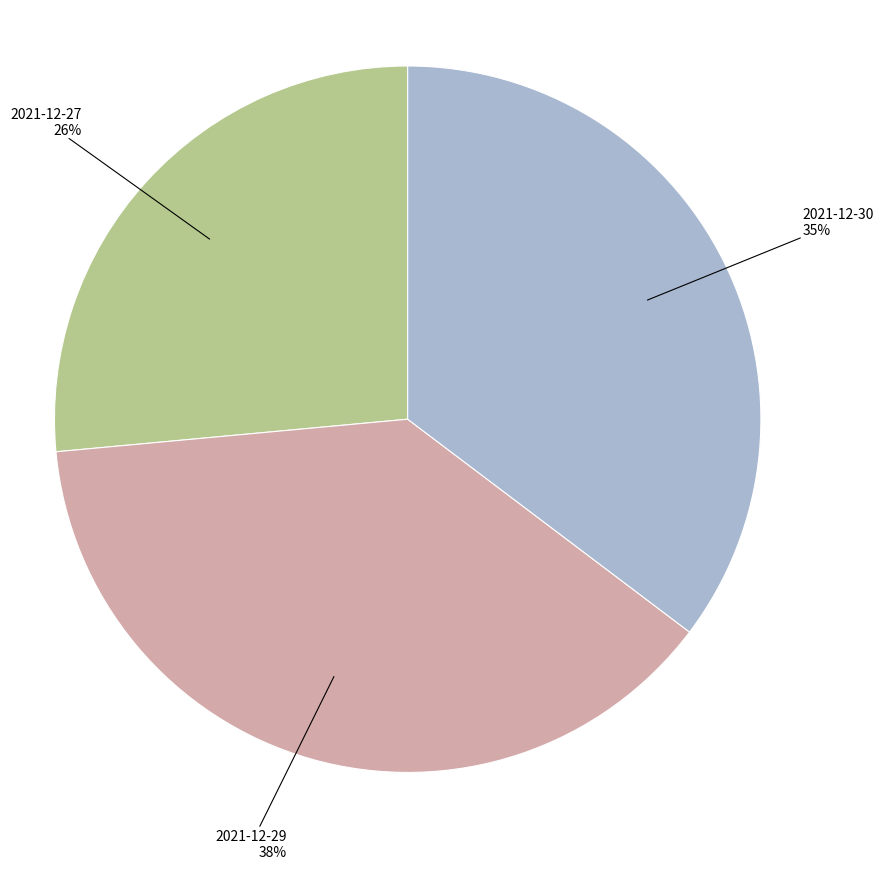

Is there any slice that represents more than half of the pie?

No